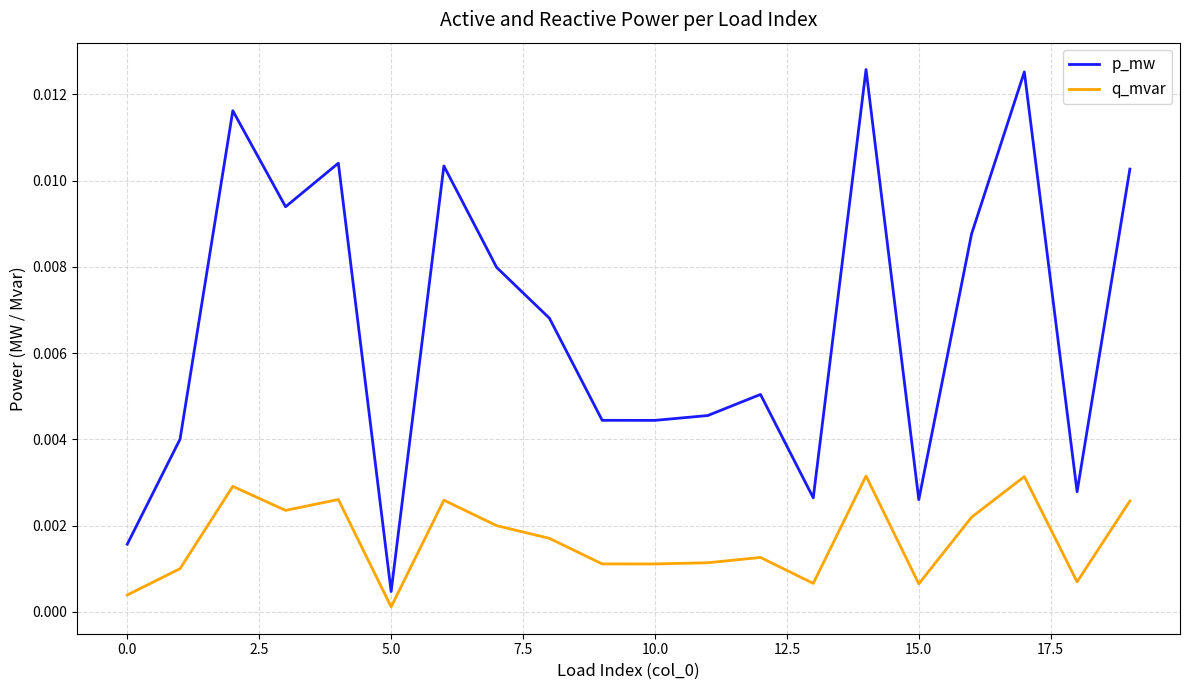

How many lines are shown in the chart?

2